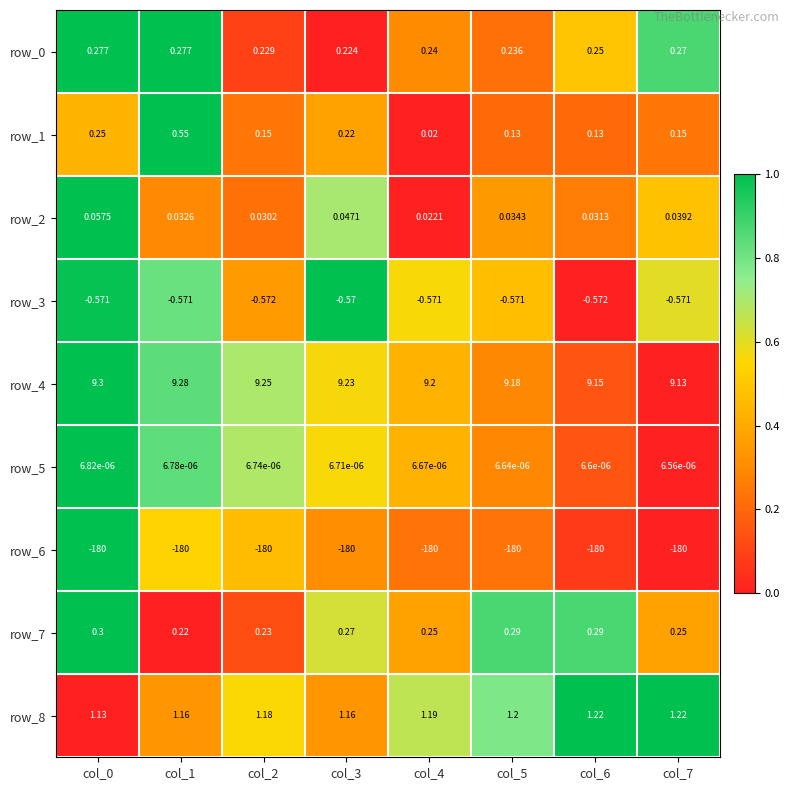

What is the average value of the row_7 series?

0.3